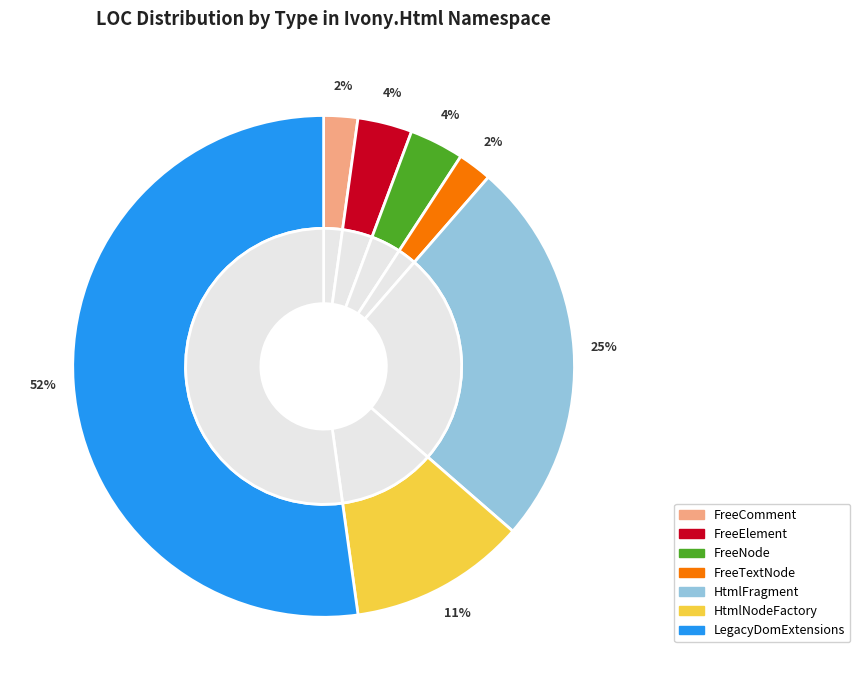

Is there a majority slice in this chart?

Yes